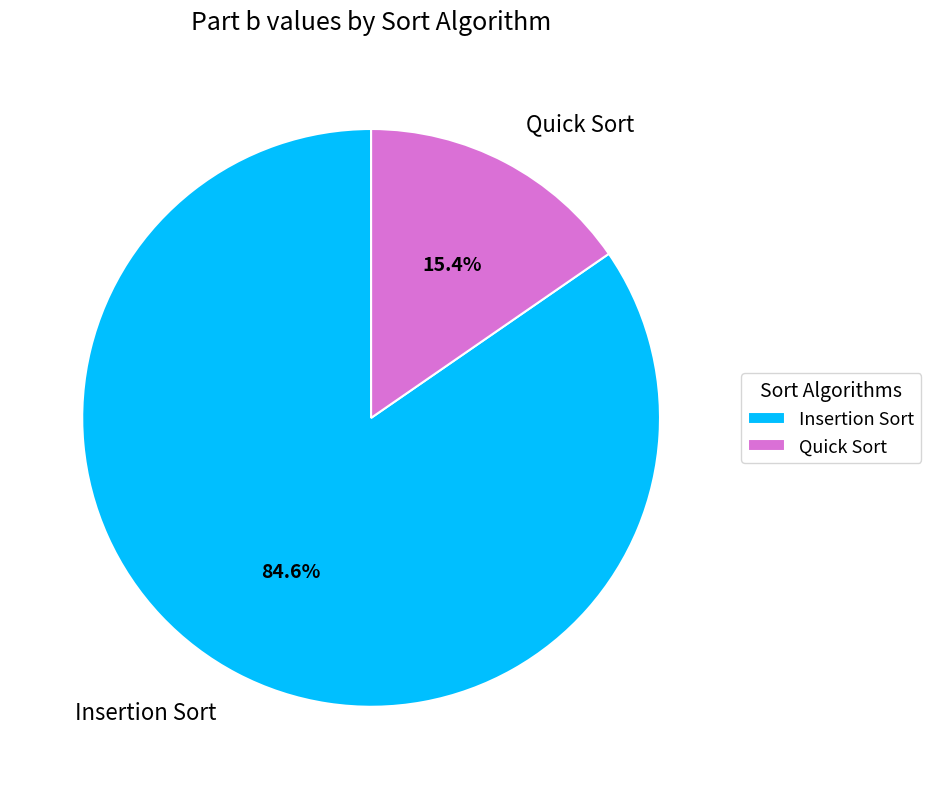

What is the total percentage of Insertion Sort and Quick Sort?

100.0%